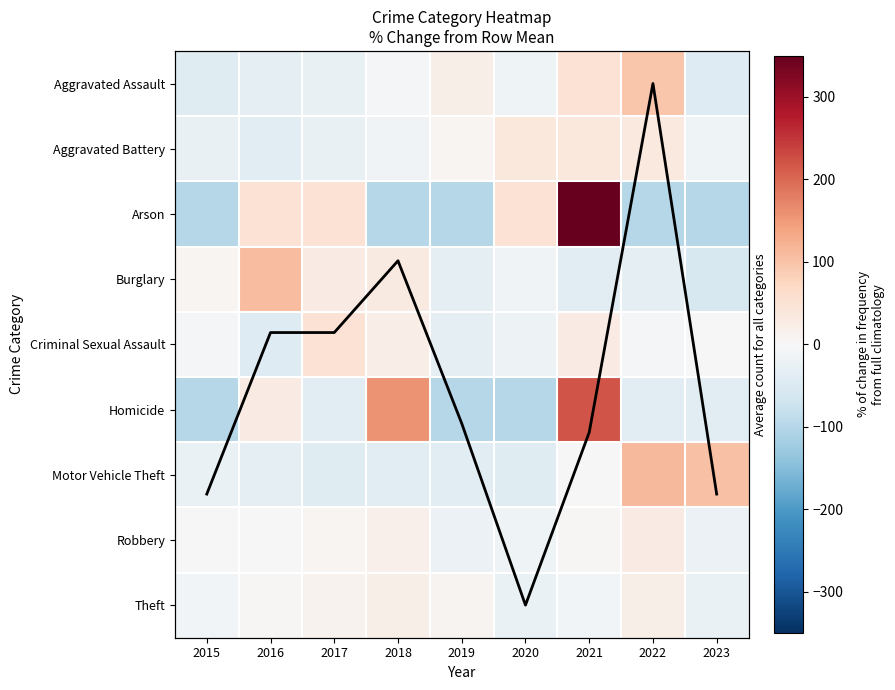

Count the number of categories in the chart.

9